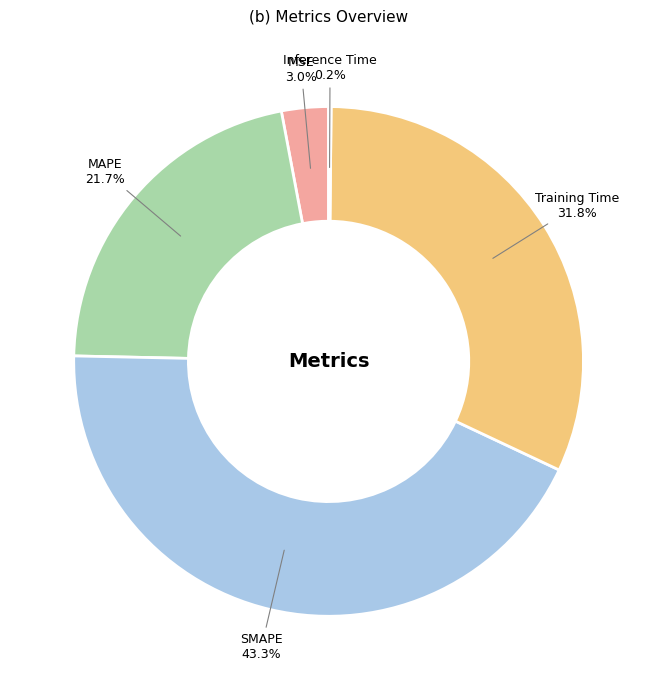

Which has a higher value, SMAPE or Training Time?

SMAPE